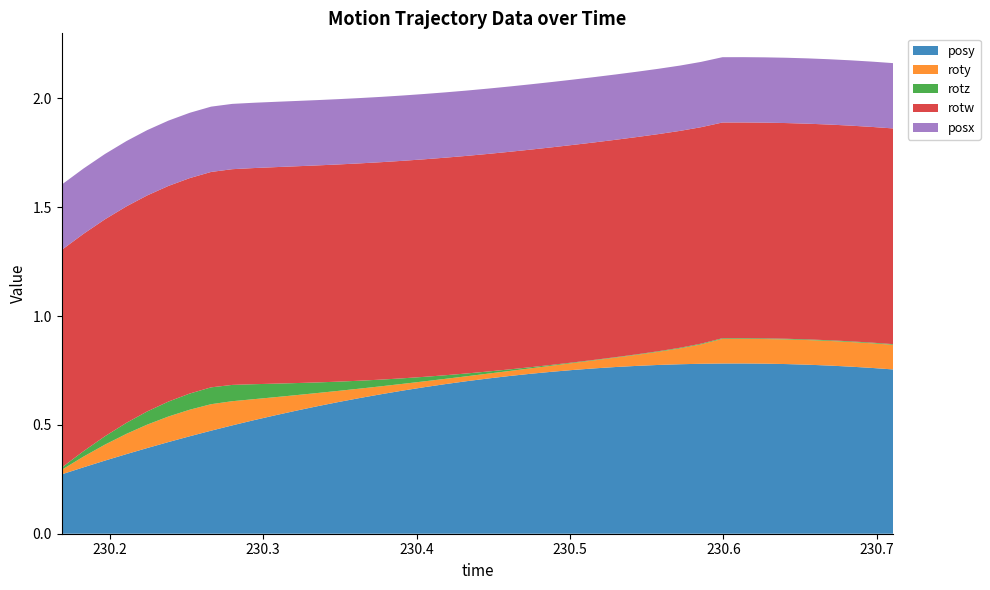

Reading right to left, extract all data points from this chart.

posy: 0.8	0.8	0.8	0.8	0.8	0.8	0.8	0.8	0.8	0.8	0.8	0.8	0.8	0.8	0.8	0.8	0.7	0.7	0.7	0.7	0.7	0.7	0.7	0.7	0.6	0.6	0.6	0.6	0.6	0.5	0.5	0.5	0.5	0.4	0.4	0.4	0.4	0.3	0.3	0.3
roty: 0.1	0.1	0.1	0.1	0.1	0.1	0.1	0.1	0.1	0.1	0.1	0.1	0.1	0.0	0.0	0.0	0.0	0.0	0.0	0.0	0.0	0.0	0.0	0.0	0.0	0.0	0.1	0.1	0.1	0.1	0.1	0.1	0.1	0.1	0.1	0.1	0.1	0.1	0.0	0.0
rotz: 0.0	0.0	0.0	0.0	0.0	0.0	0.0	0.0	0.0	0.0	0.0	0.0	0.0	0.0	0.0	0.0	0.0	0.0	0.0	0.0	0.0	0.0	0.0	0.0	0.0	0.0	0.0	0.0	0.1	0.1	0.1	0.1	0.1	0.1	0.1	0.1	0.1	0.0	0.0	0.0
rotw: 1.0	1.0	1.0	1.0	1.0	1.0	1.0	1.0	1.0	1.0	1.0	1.0	1.0	1.0	1.0	1.0	1.0	1.0	1.0	1.0	1.0	1.0	1.0	1.0	1.0	1.0	1.0	1.0	1.0	1.0	1.0	1.0	1.0	1.0	1.0	1.0	1.0	1.0	1.0	1.0
posx: 0.3	0.3	0.3	0.3	0.3	0.3	0.3	0.3	0.3	0.3	0.3	0.3	0.3	0.3	0.3	0.3	0.3	0.3	0.3	0.3	0.3	0.3	0.3	0.3	0.3	0.3	0.3	0.3	0.3	0.3	0.3	0.3	0.3	0.3	0.3	0.3	0.3	0.3	0.3	0.3